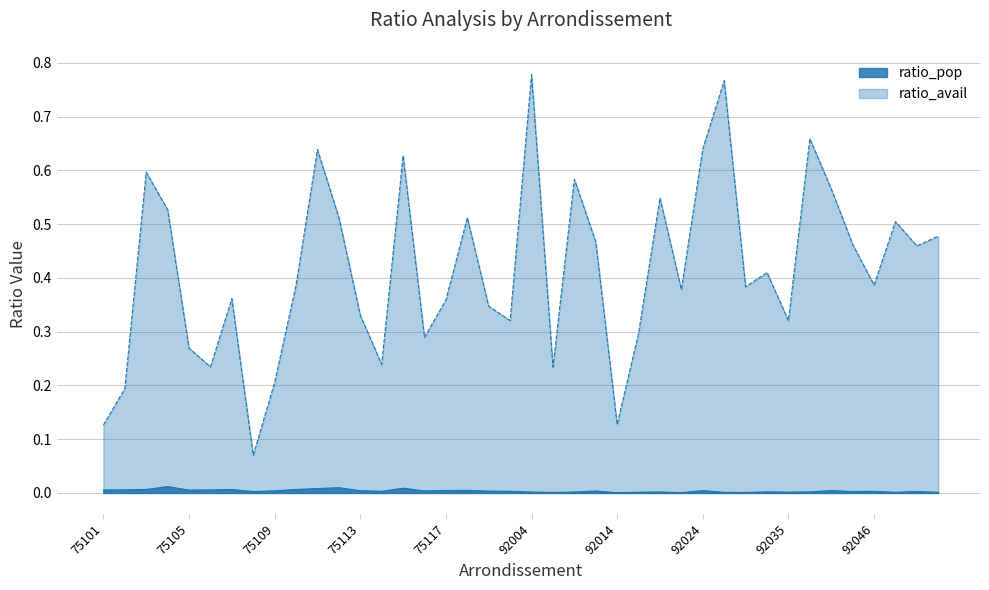

What is the value of the ratio_avail point at the 27th from the left?

0.5